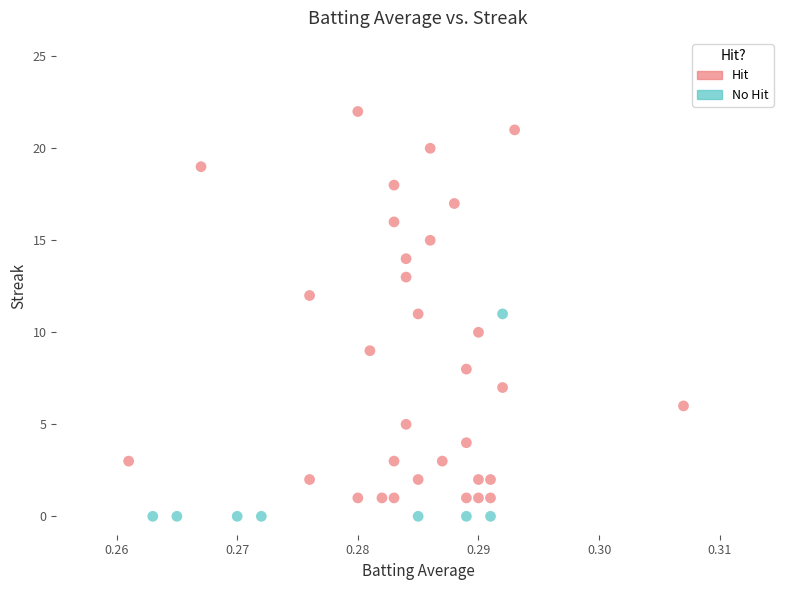

Which series has the largest Y range (max minus min)?

Hit